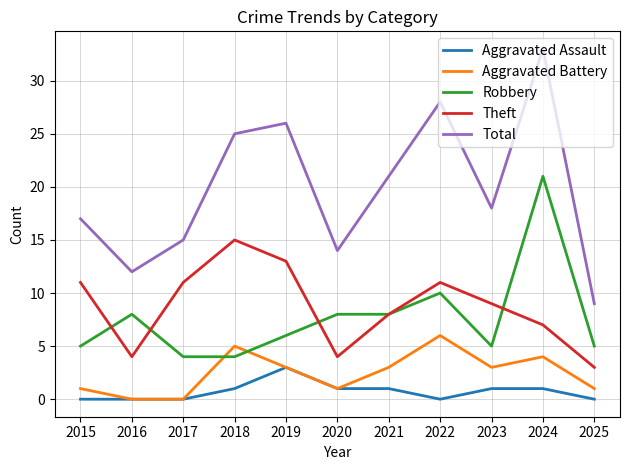

What is the spread (max minus min) of values at 2017?

15